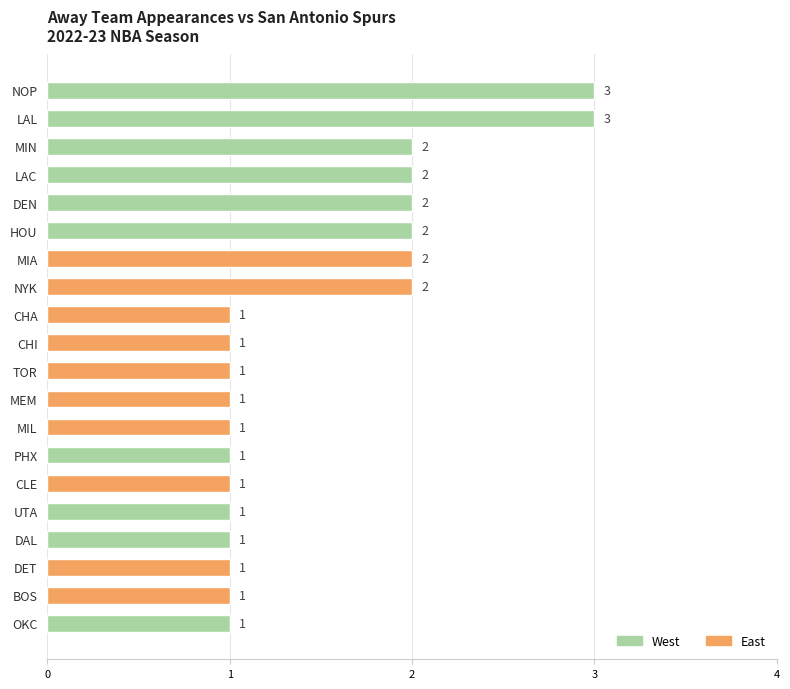

Reading bottom to top, what are all the values shown in this chart?

1	1	1	1	1	1	1	1	1	1	1	1	2	2	2	2	2	2	3	3